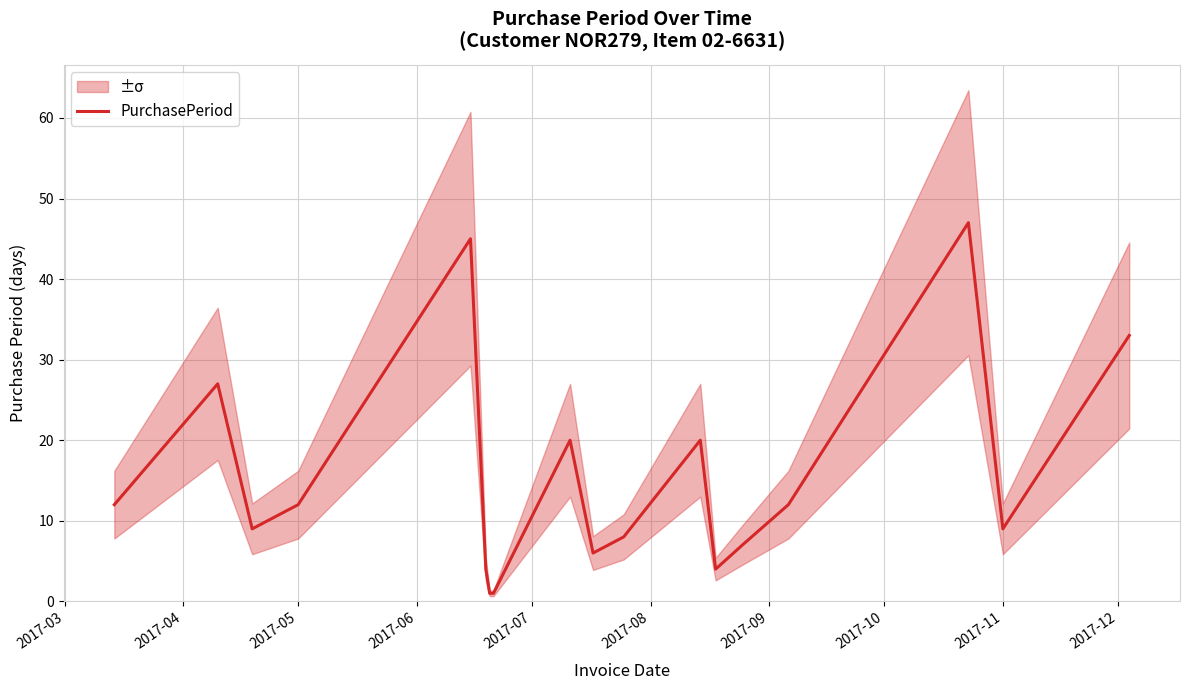

True or false: the data has more than 2 interior local peaks.

True